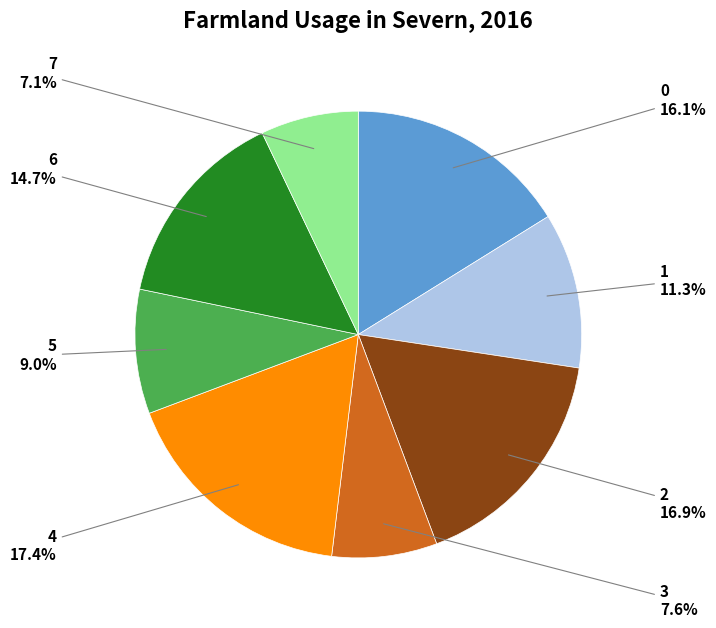

Combined, what portion of the pie is 0 and 7?

23.2%